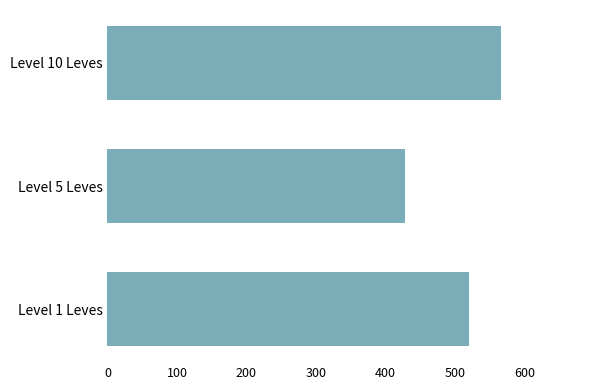

The value at Level 10 Leves is 282.2. True or false?

False